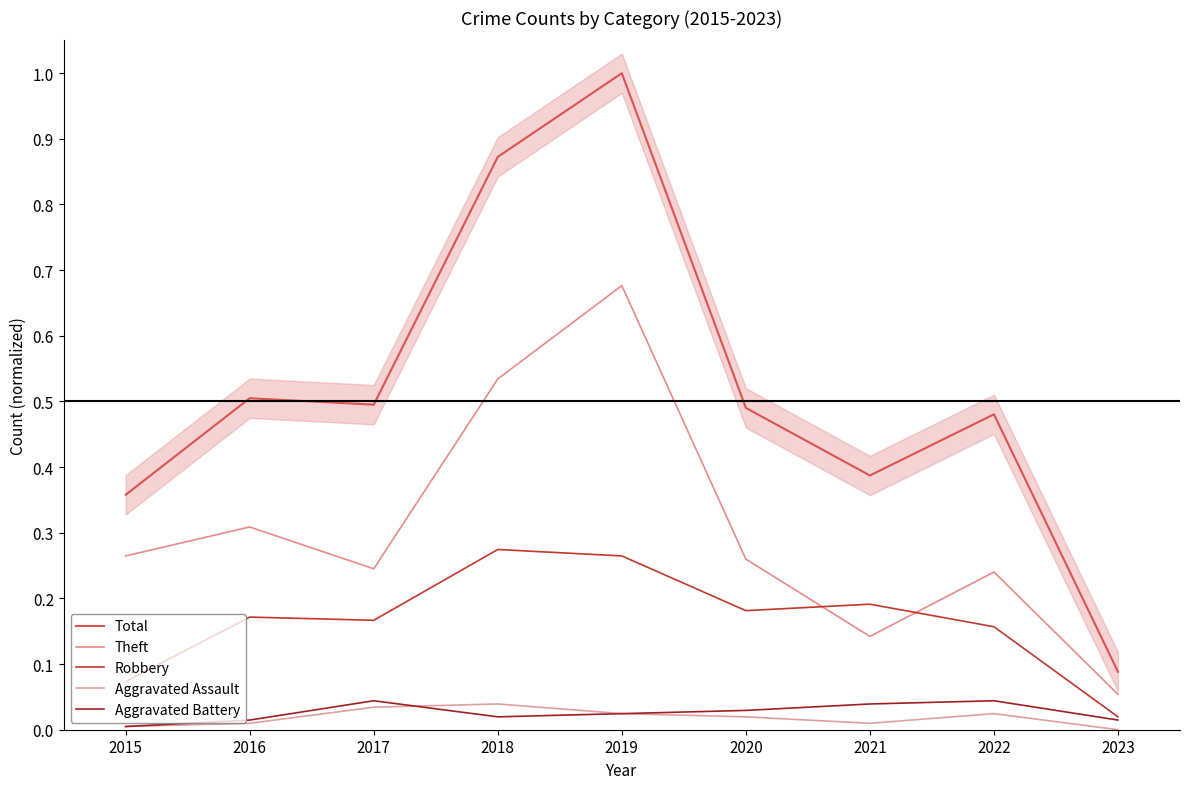

Reading left to right, extract all data points from this chart.

Total: 0.4	0.5	0.5	0.9	1.0	0.5	0.4	0.5	0.1
Theft: 0.3	0.3	0.2	0.5	0.7	0.3	0.1	0.2	0.1
Robbery: 0.1	0.2	0.2	0.3	0.3	0.2	0.2	0.2	0.0
Aggravated Assault: 0.0	0.0	0.0	0.0	0.0	0.0	0.0	0.0	0.0
Aggravated Battery: 0.0	0.0	0.0	0.0	0.0	0.0	0.0	0.0	0.0